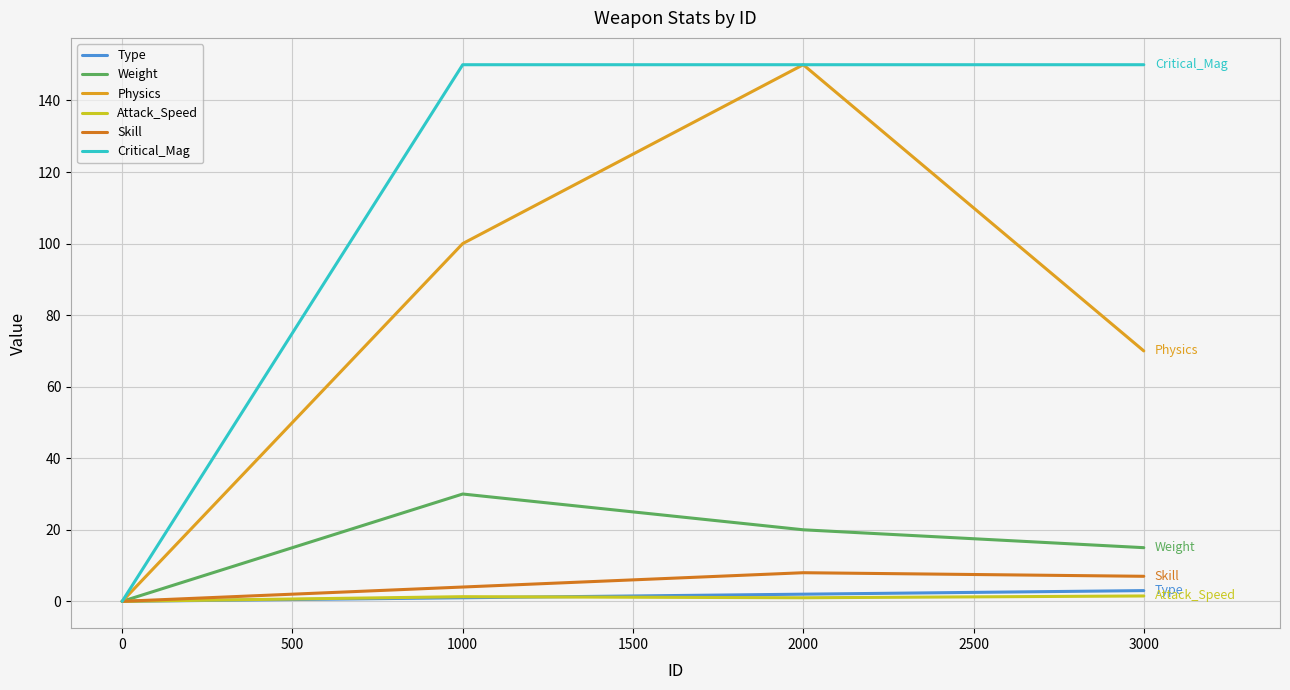

What is the greatest value displayed?

150.0